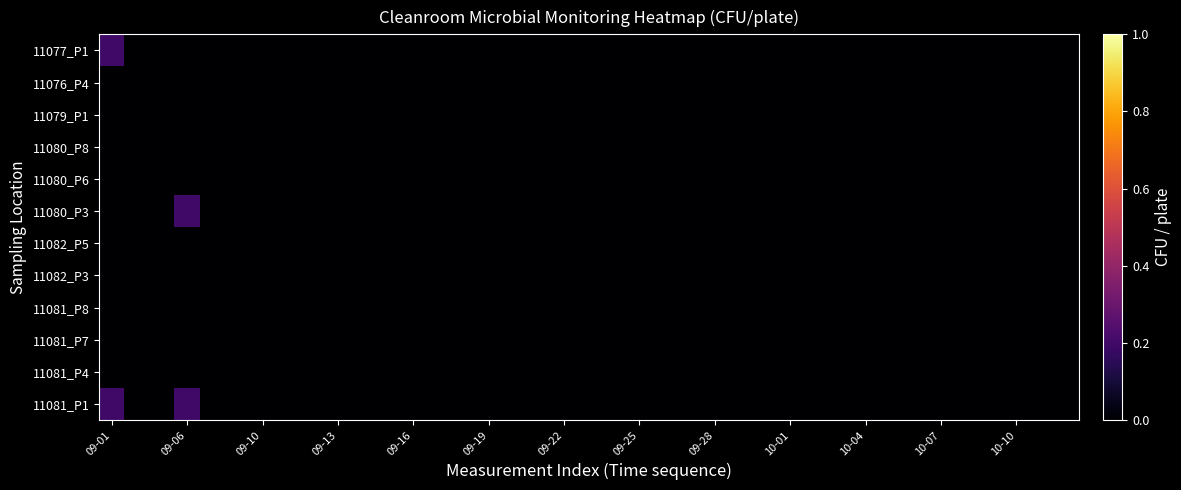

Which label corresponds to the largest value in the chart?

09-01